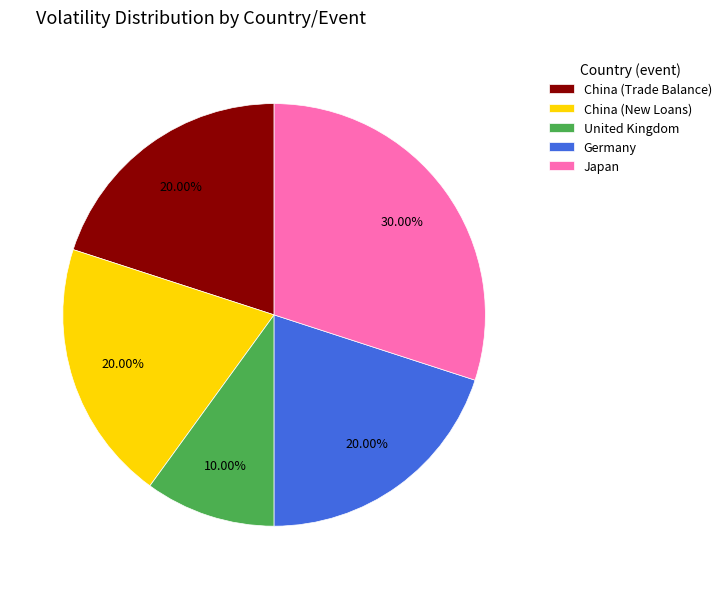

What is the smallest slice in the pie chart?

United Kingdom